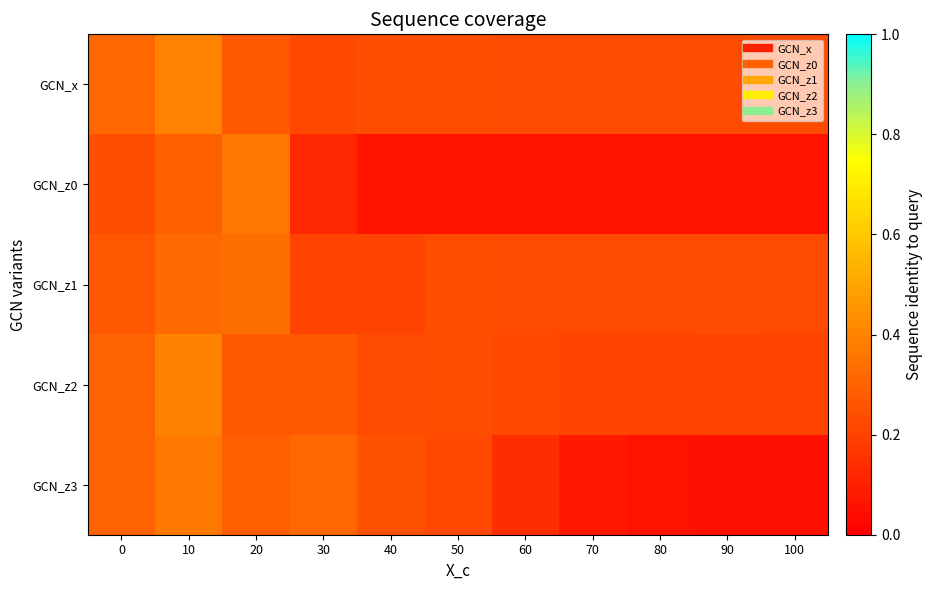

Which series has the largest range (max minus min)?

GCN_z3